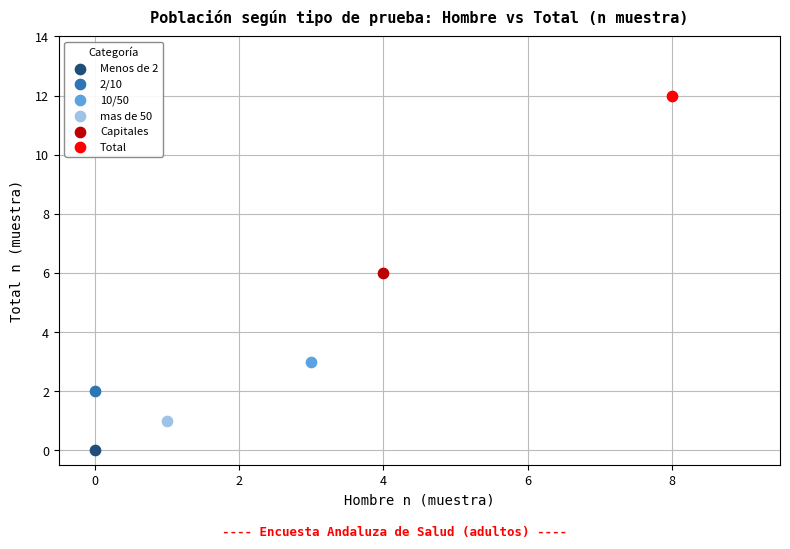

Which series contains the lowest Y value?

Menos de 2